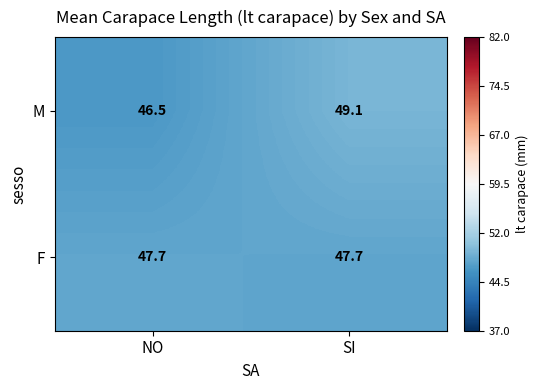

What is the difference between the M values at NO and SI?

2.6